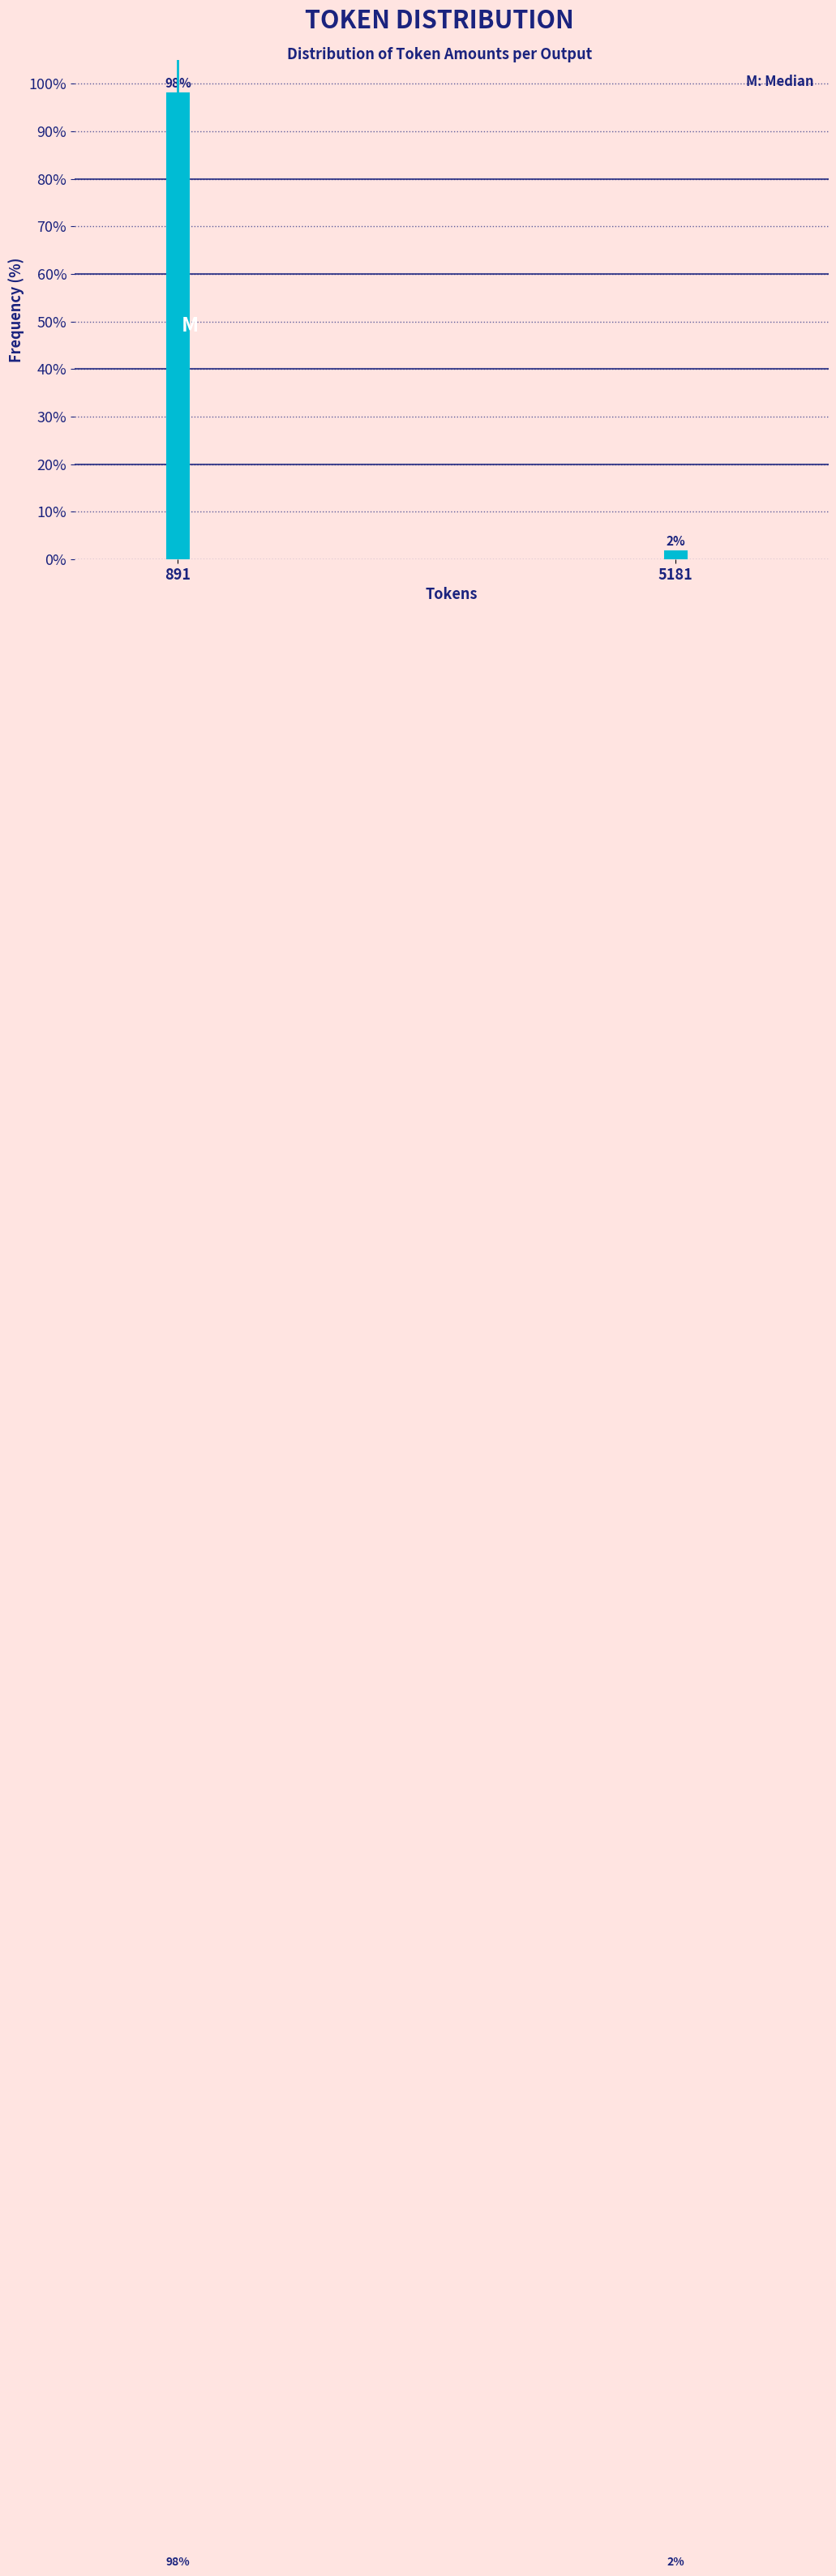

Read the value at 891.

98.1